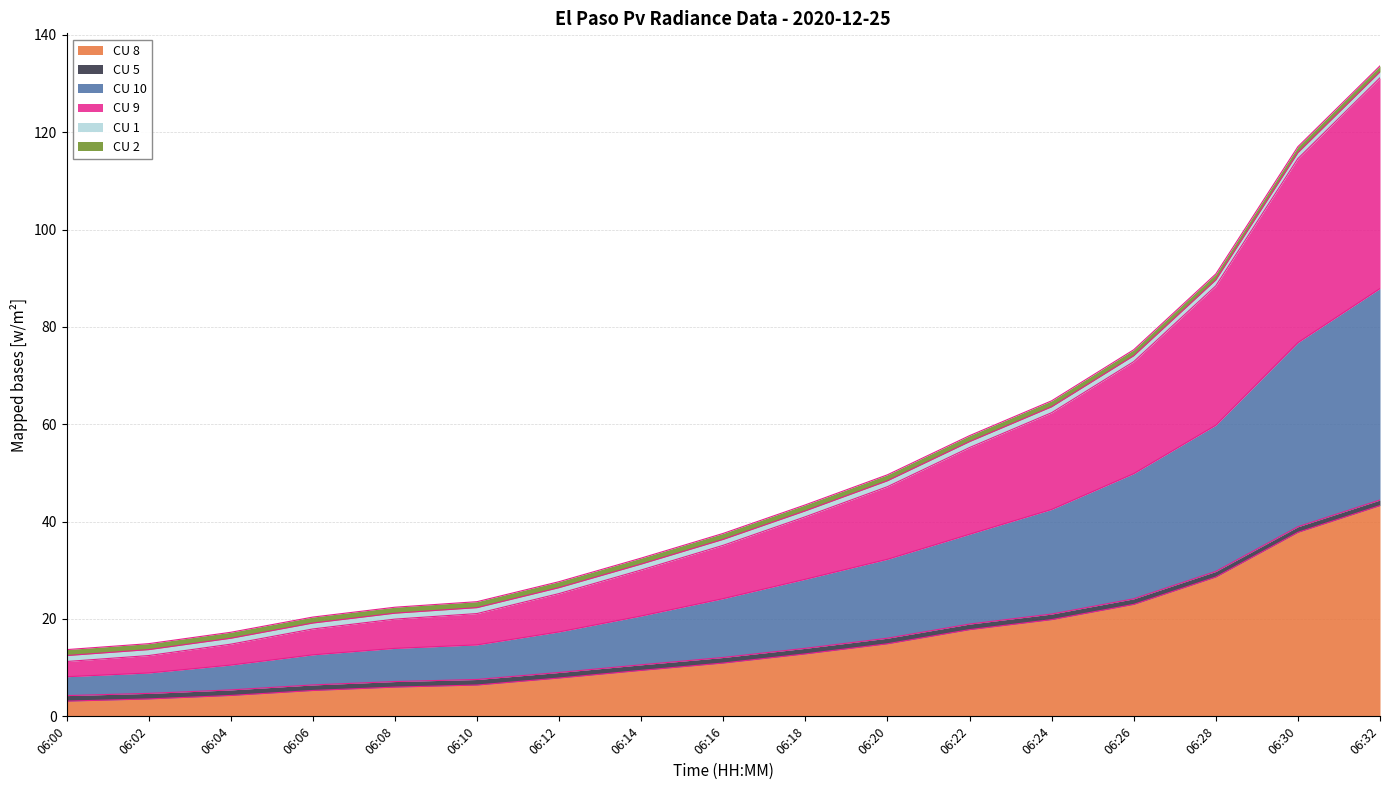

What is the smallest value displayed?

3.1